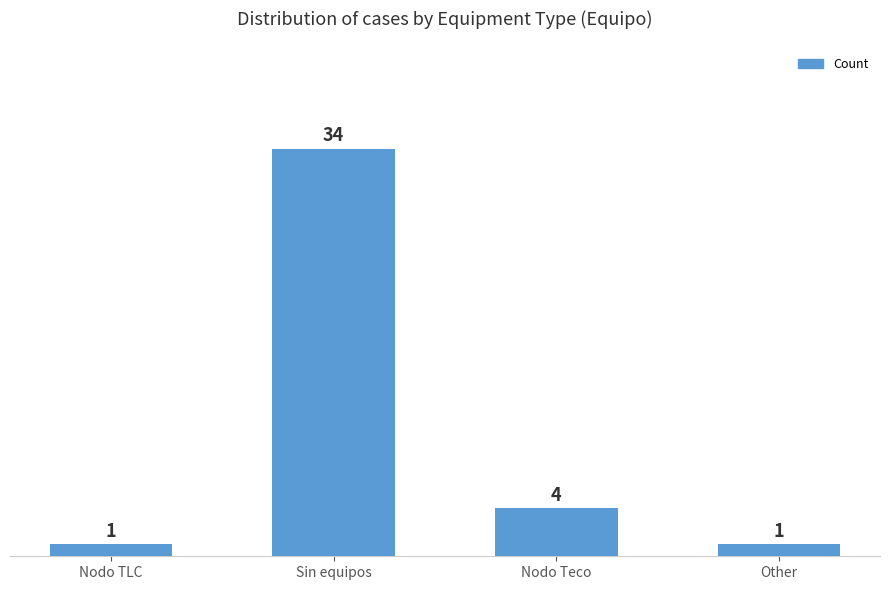

Reading right to left, transcribe all the data shown in this chart.

Other=1	Nodo Teco=4	Sin equipos=34	Nodo TLC=1